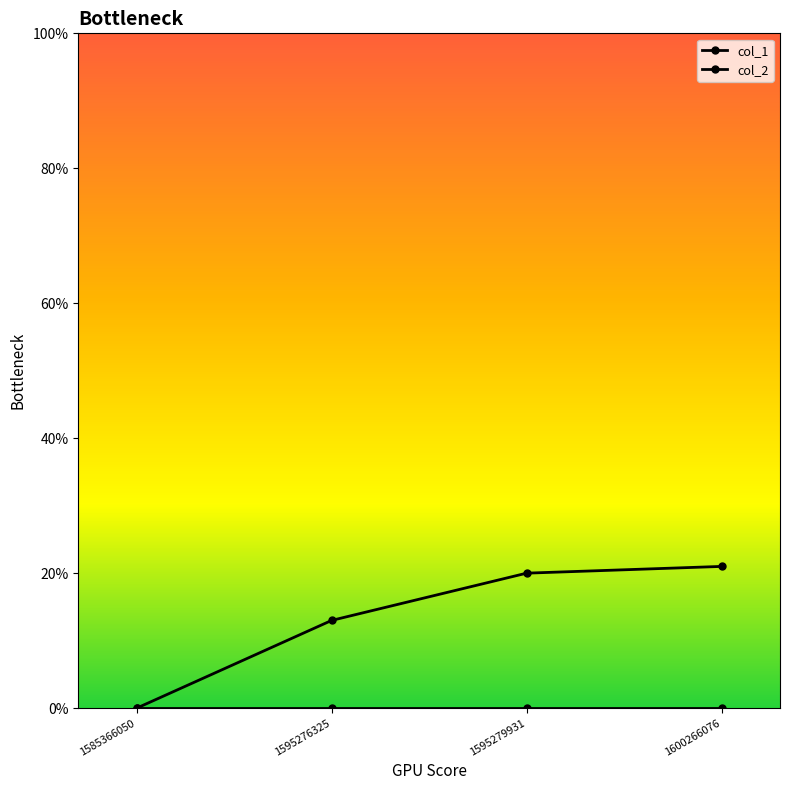

Count the number of categories in the chart.

4